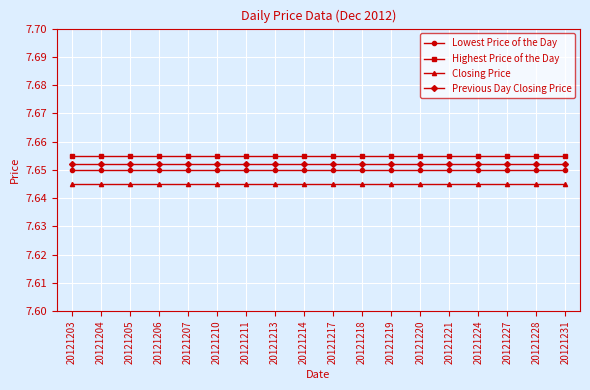

The value of Lowest Price of the Day at 20121204 is 7.7. True or false?

True